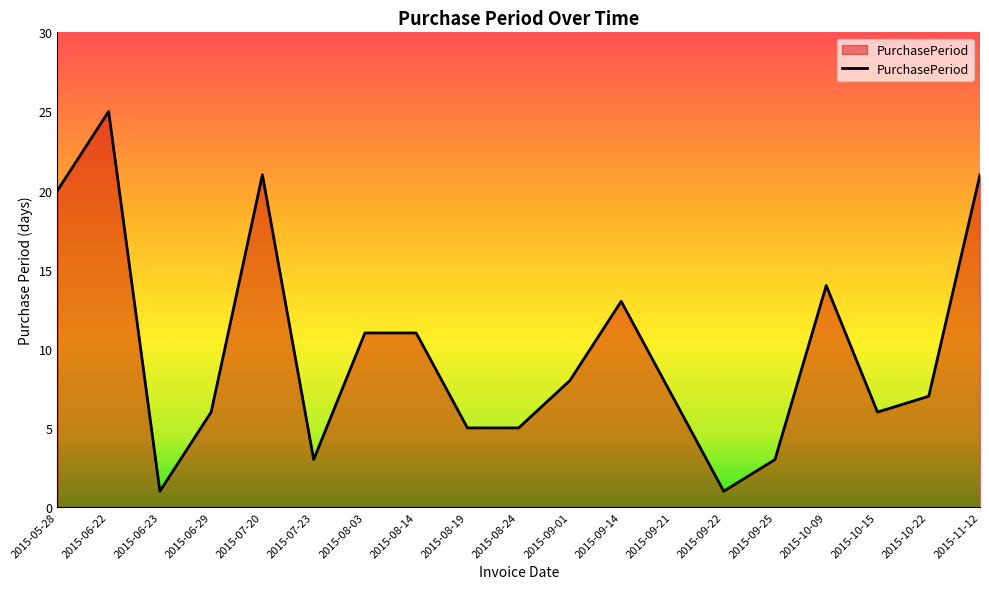

What position from the left is 2015-09-21?

13